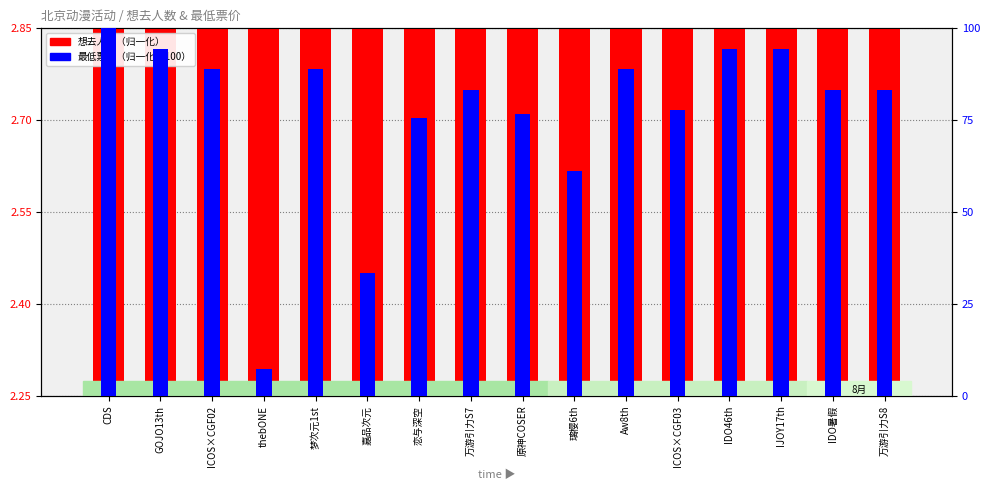

What is the difference between the 最低票价（归一化至100） values at 万游引力S7 and GOJO13th?

11.1